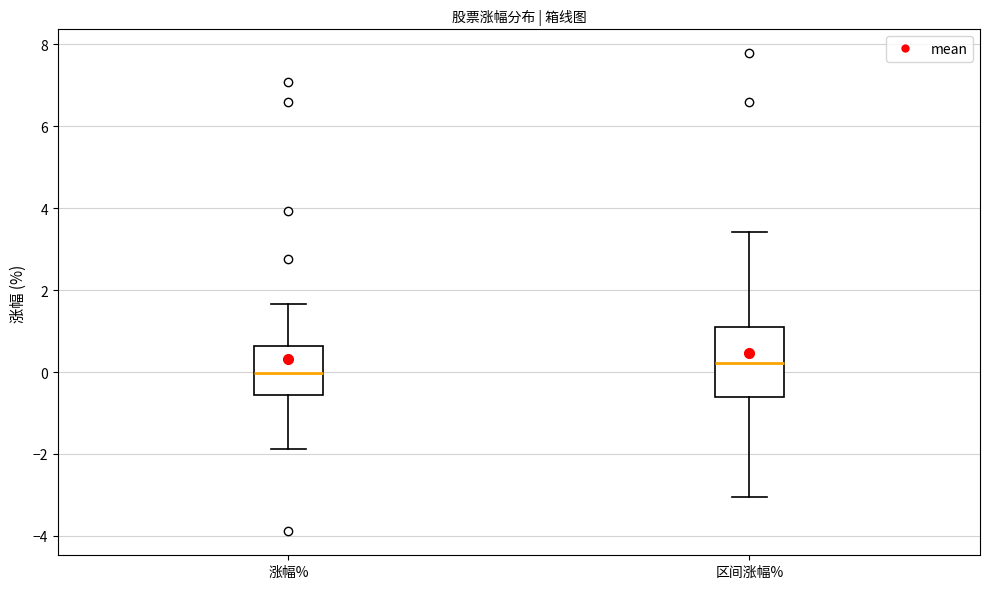

Reading left to right, transcribe this box plot: for each box, give where its median line is, the range the box spans, and where its two whiskers end, as read against the y-axis. The values are not printed on the chart, so give them approximately, as read against the axis.

涨幅%: median 0.0, box -0.6 to 0.6, whiskers -1.8 to 1.6
区间涨幅%: median 0.2, box -0.6 to 1.0, whiskers -3.0 to 3.4